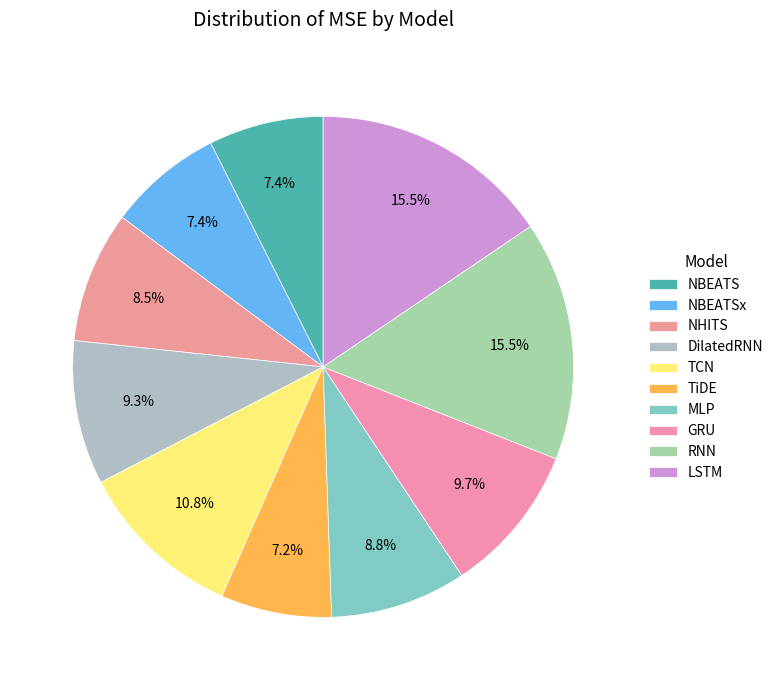

Combined, do MLP and TCN account for over 50%?

No